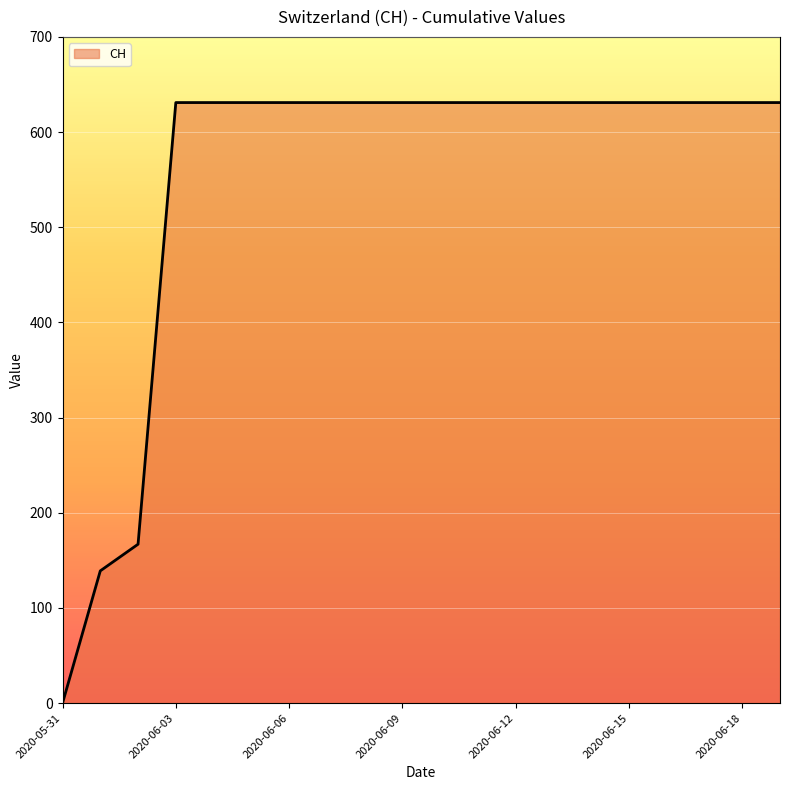

What is the greatest value displayed?

631